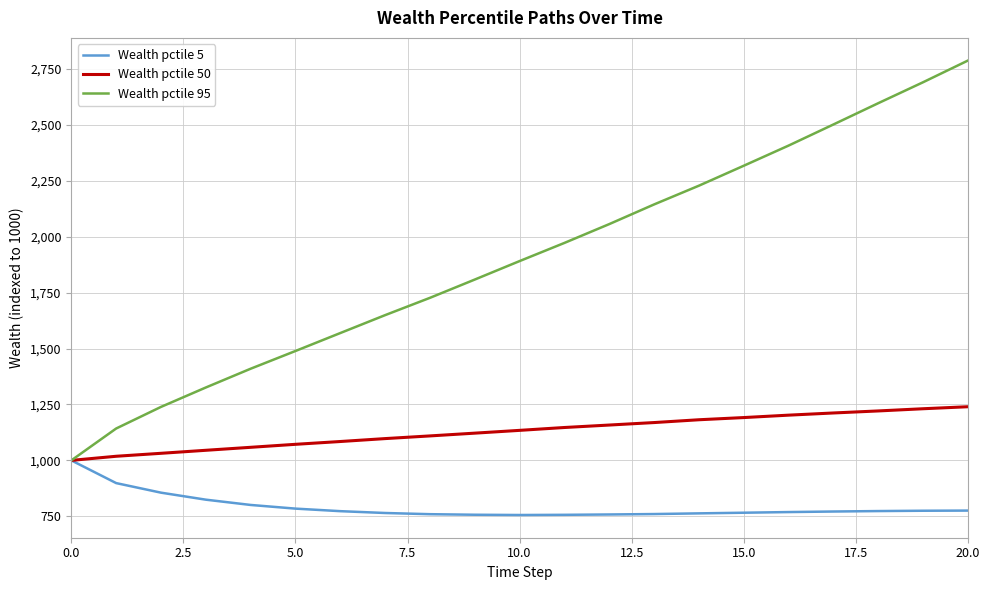

What is the greatest value displayed?

2786.8